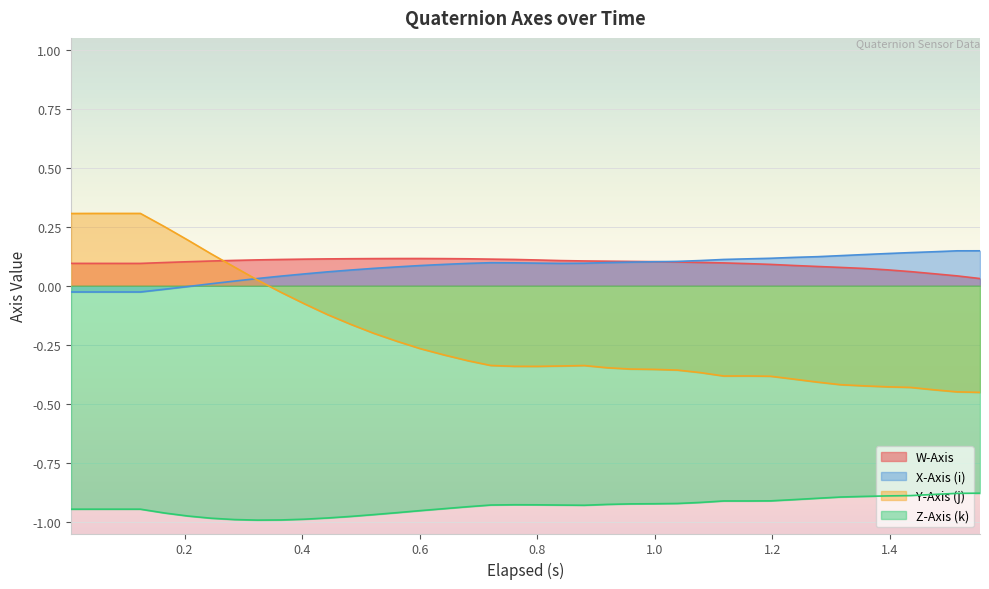

What is the minimum value shown in the chart?

-1.0